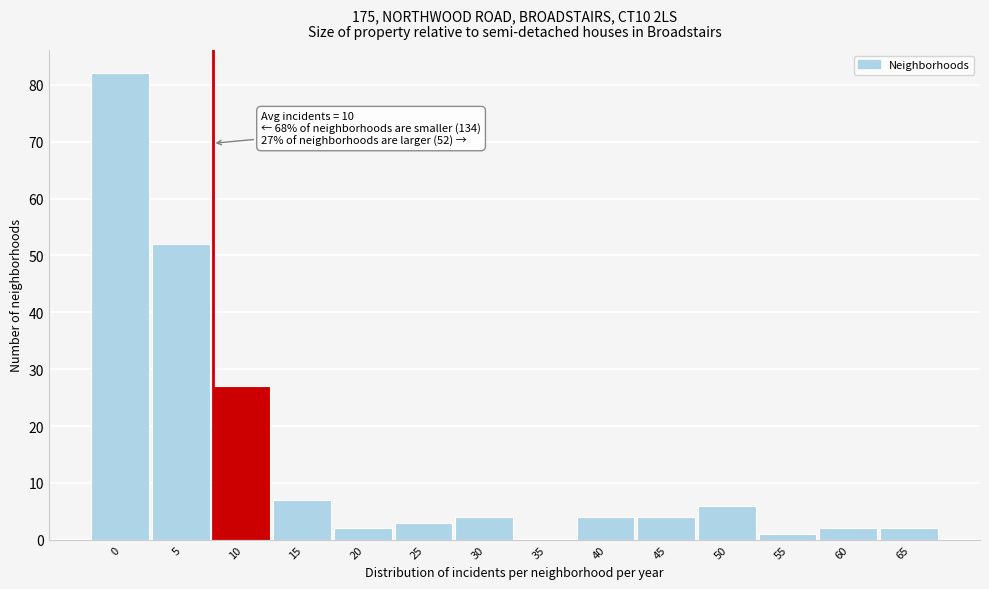

Reading right to left, extract all data points from this chart.

65=2	60=2	55=1	50=6	45=4	40=4	35=0	30=4	25=3	20=2	15=7	10=27	5=52	0=82